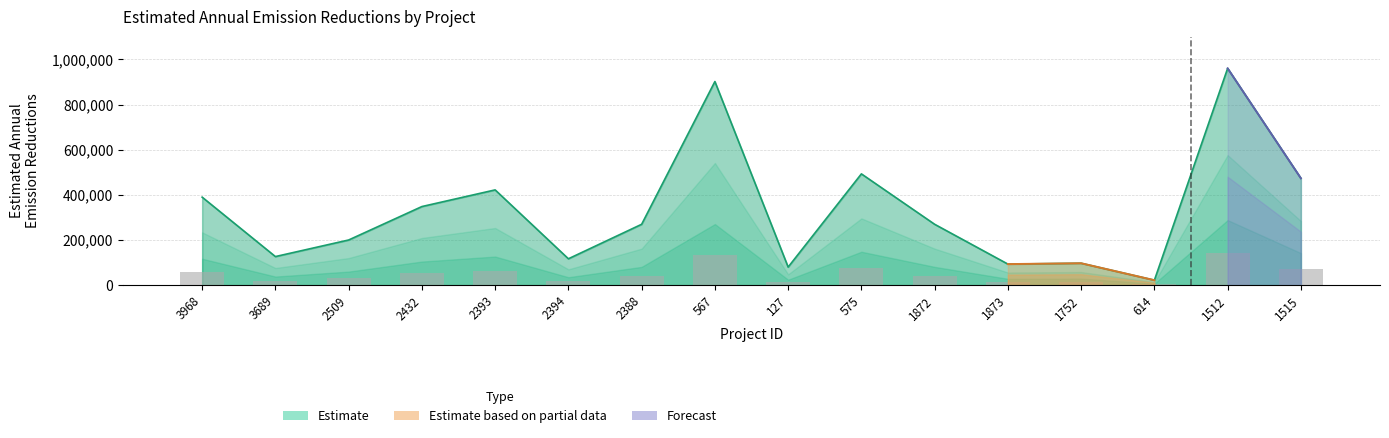

Reading left to right, transcribe all the data shown in this chart.

389796	126559	200000	348138	421913	116779	269581	901968	80000	492900	269581	93239	97000	21906	960332	473338